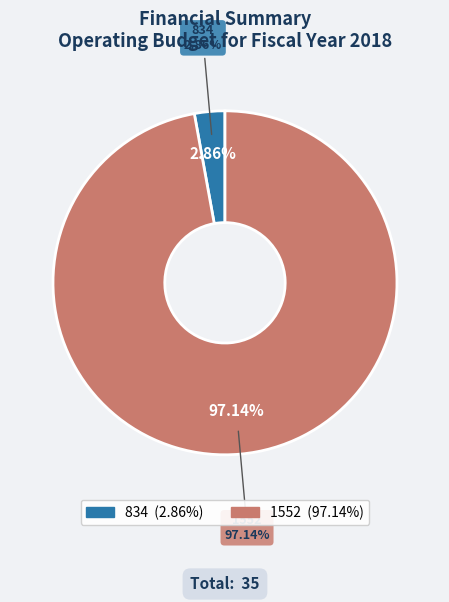

Is it true that 1552 is 97% of the pie?

True